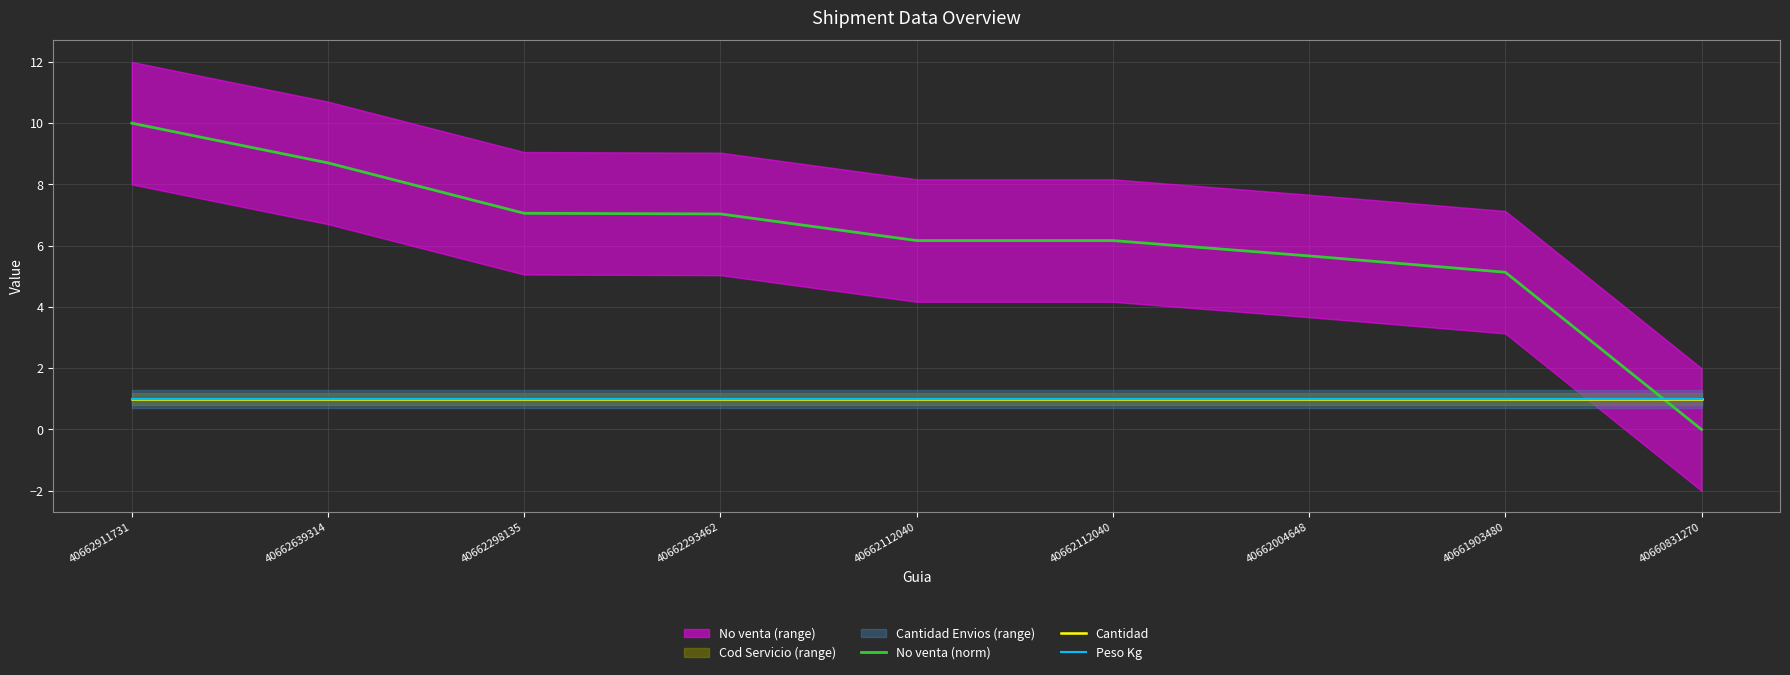

What is the sum of all Peso Kg values?

9.0